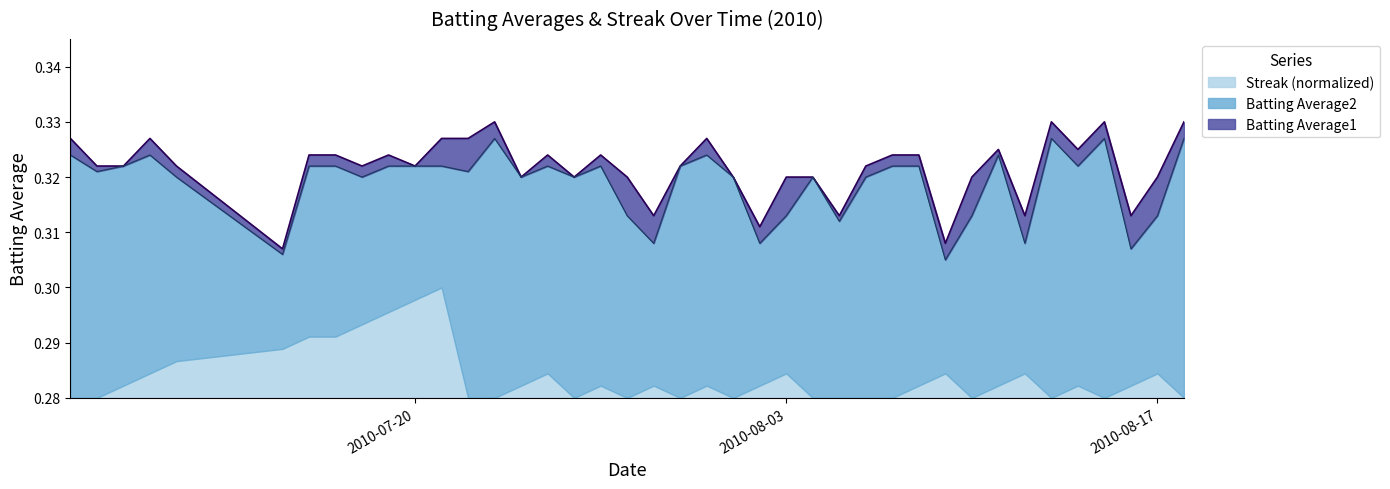

Which series has the largest range (max minus min)?

Batting Average1